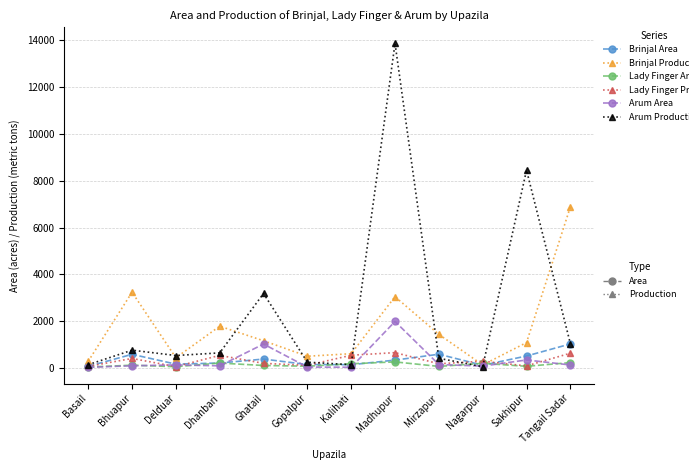

At which category is the sum across all series the highest?

Madhupur